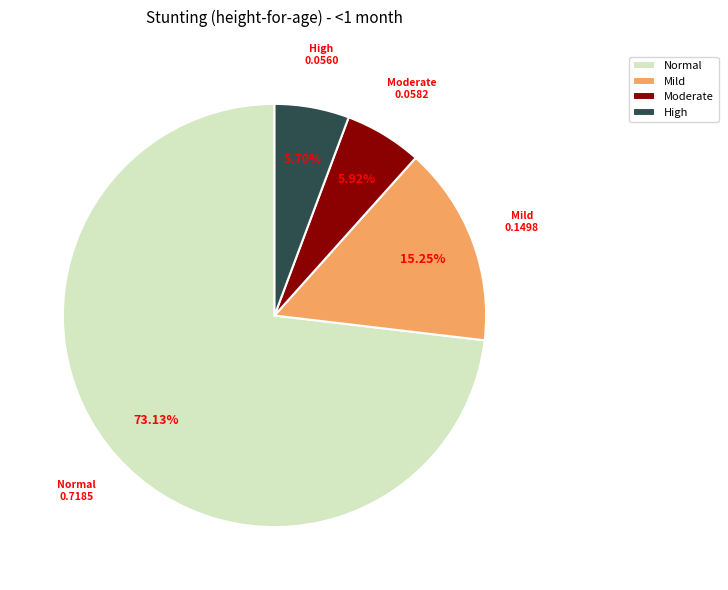

Which category has the biggest portion of the pie?

Normal